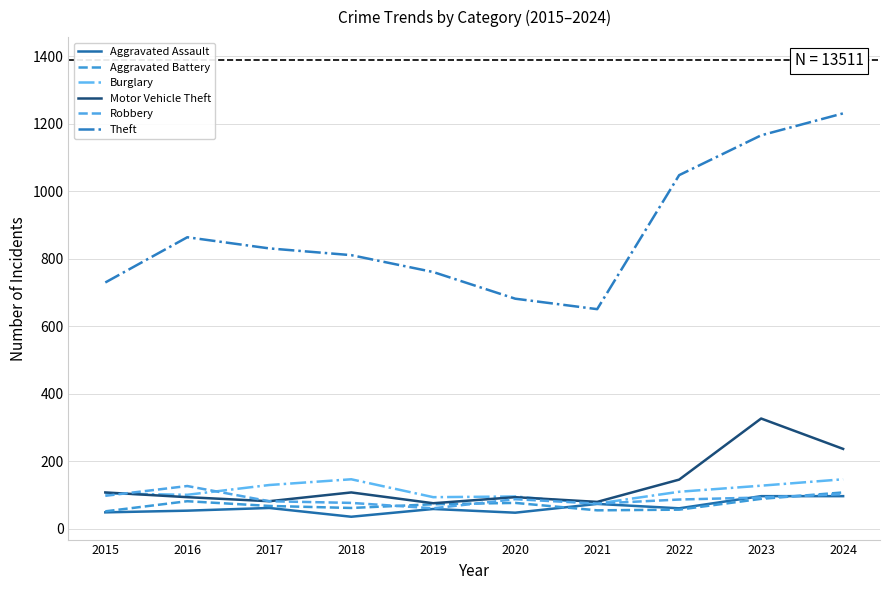

True or false: Theft and Motor Vehicle Theft intersect in this chart.

False